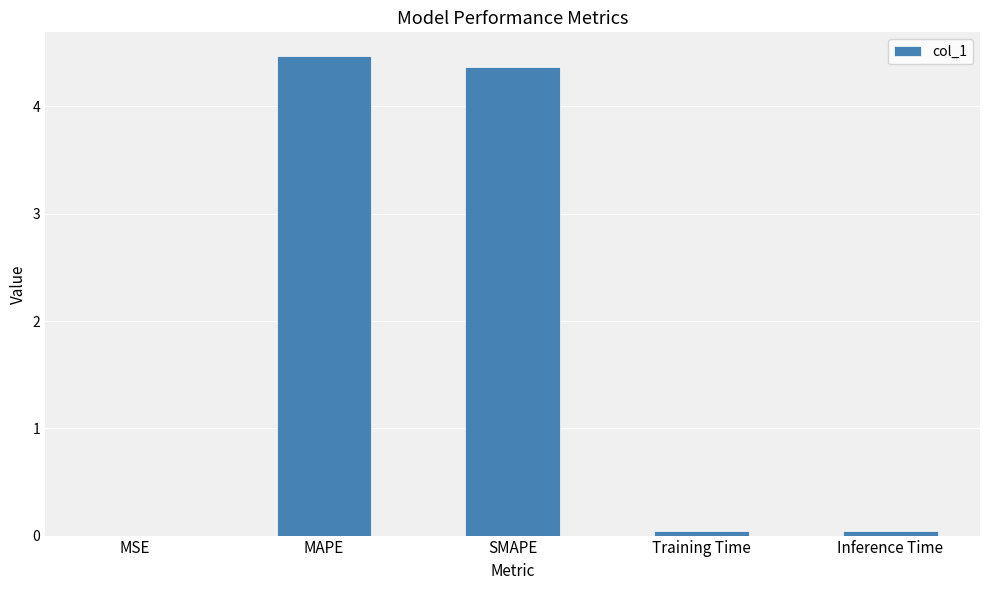

Is it true that the value at MAPE is 2.0?

False